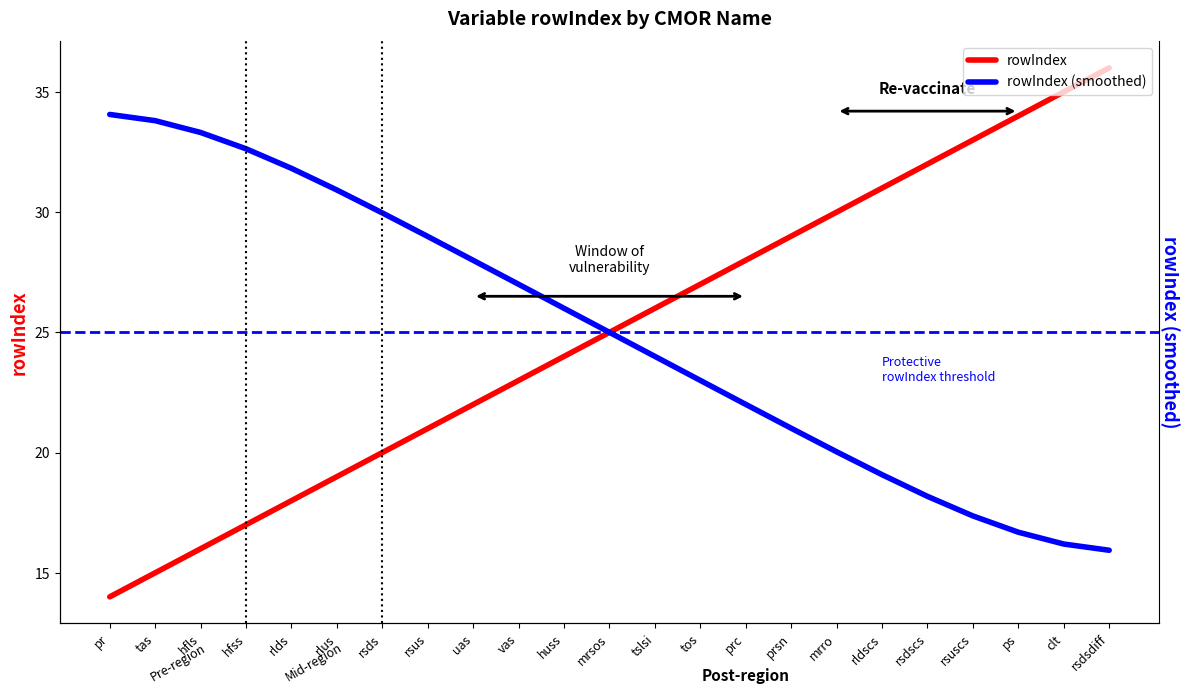

Which category has the highest value in the rowIndex series?

rsdsdiff